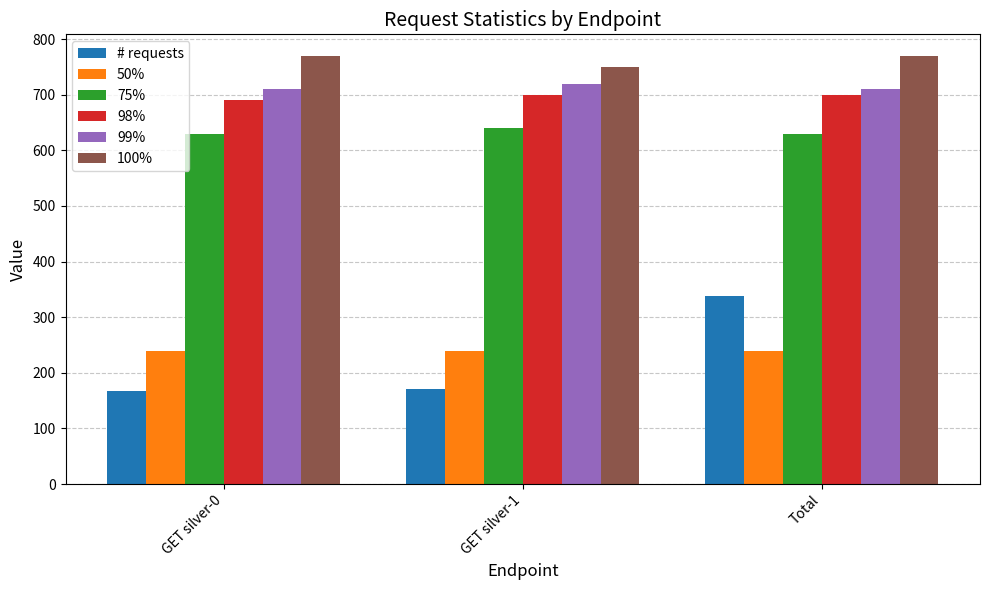

Which series changed the most between GET silver-0 and Total?

# requests